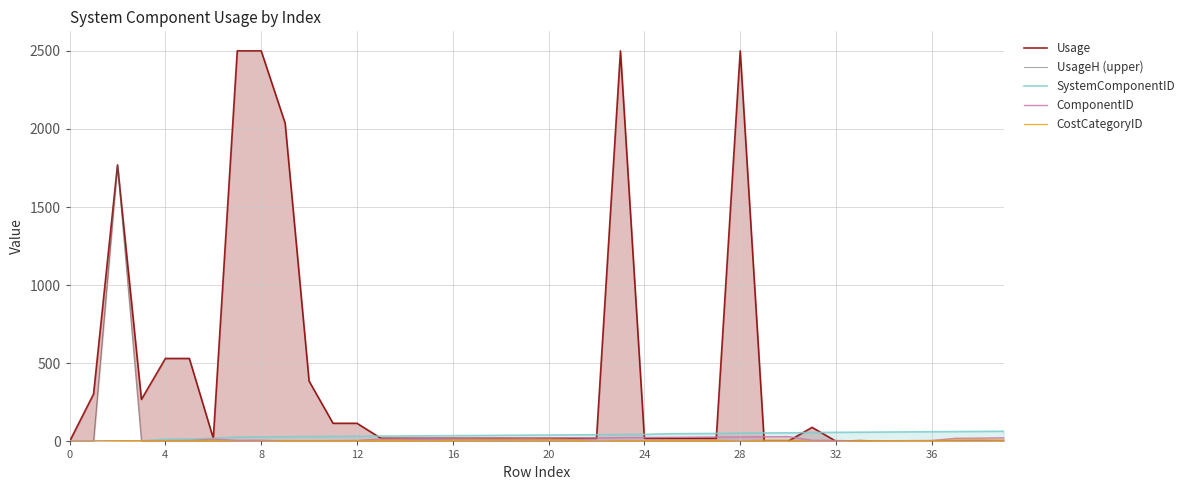

What is the value of the ComponentID point at the 9th from the left?

7